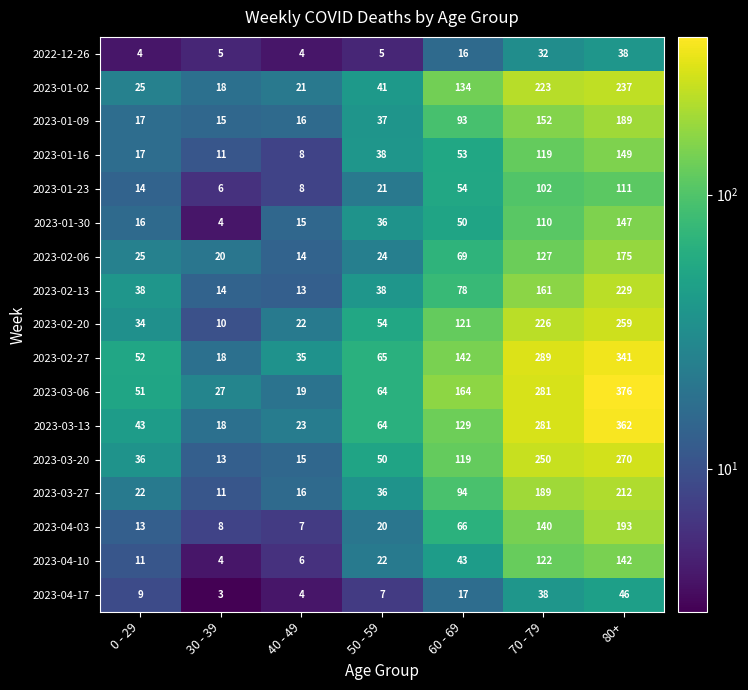

What is the difference between the second highest and second lowest values in the 2023-02-20 series?

204